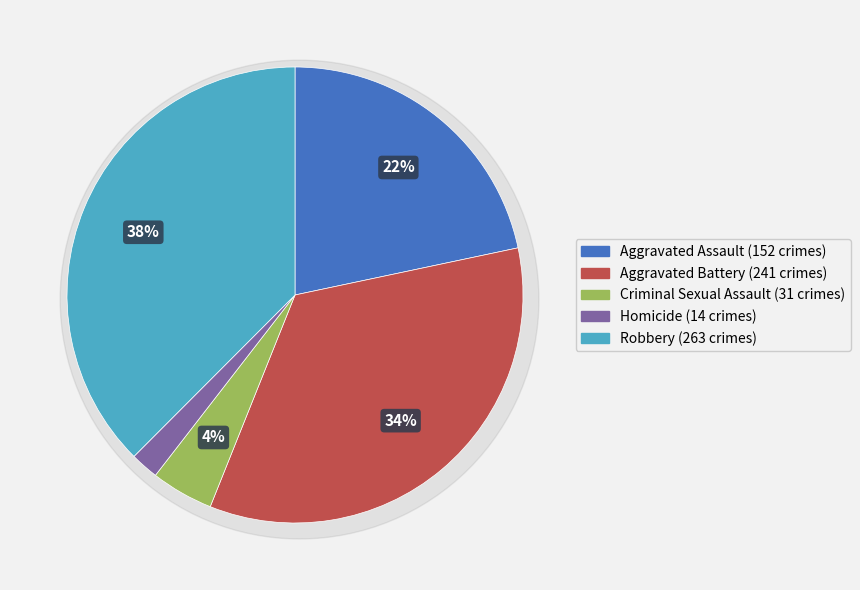

To the nearest percent, what is the difference between the Homicide and Aggravated Battery slice percentages?

32%